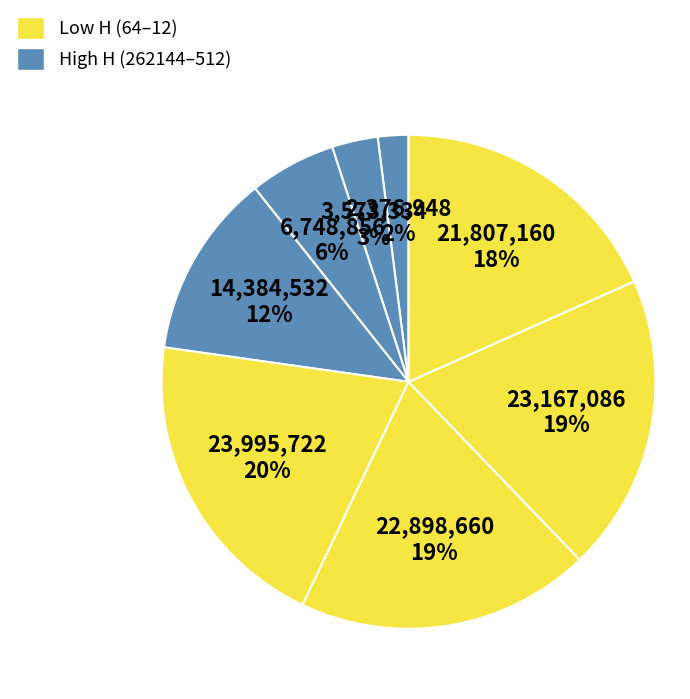

How many segments does this pie chart have?

8